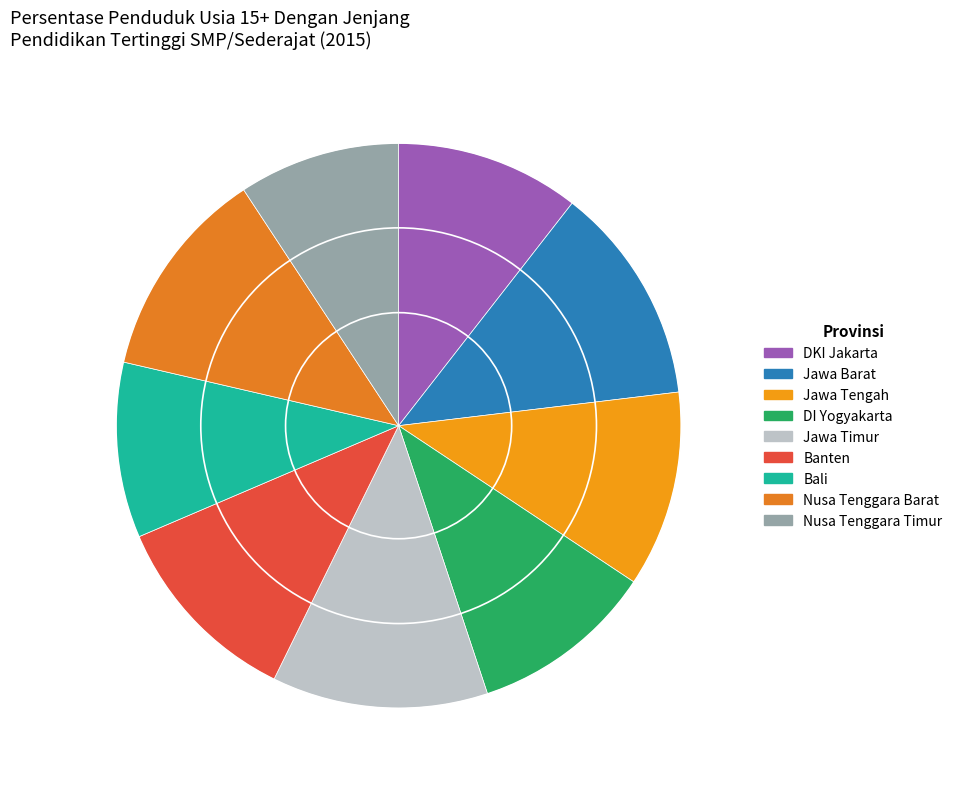

How many slices are in this pie chart?

9